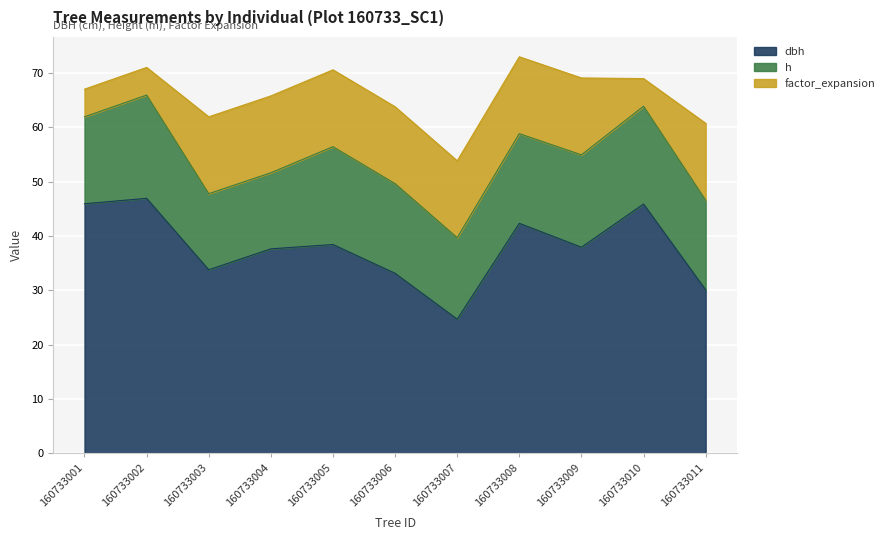

What is the value of the factor_expansion point at the 2nd from the left?

5.1